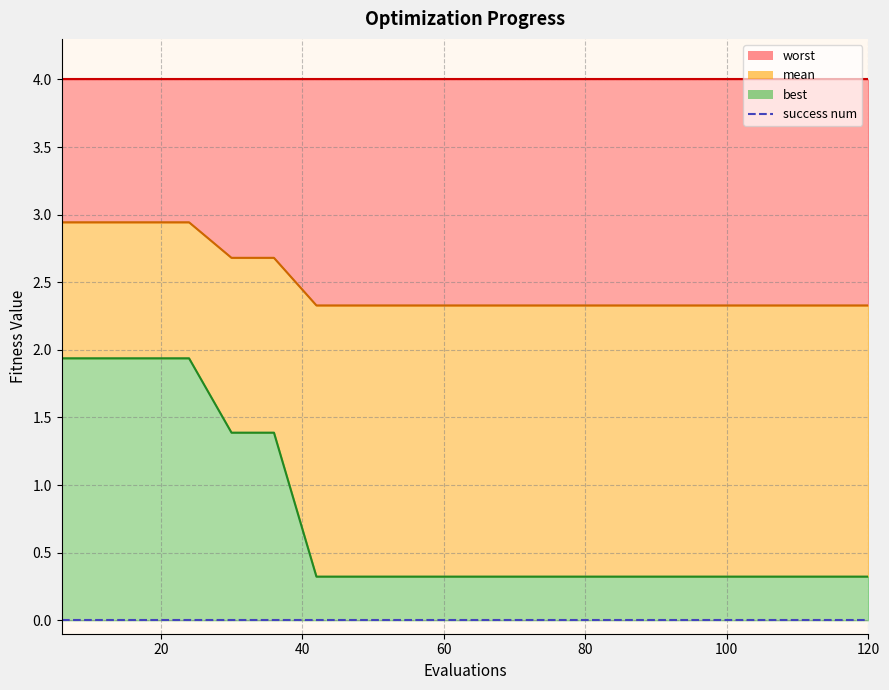

True or false: best has a value of 1.0 at 12.

False